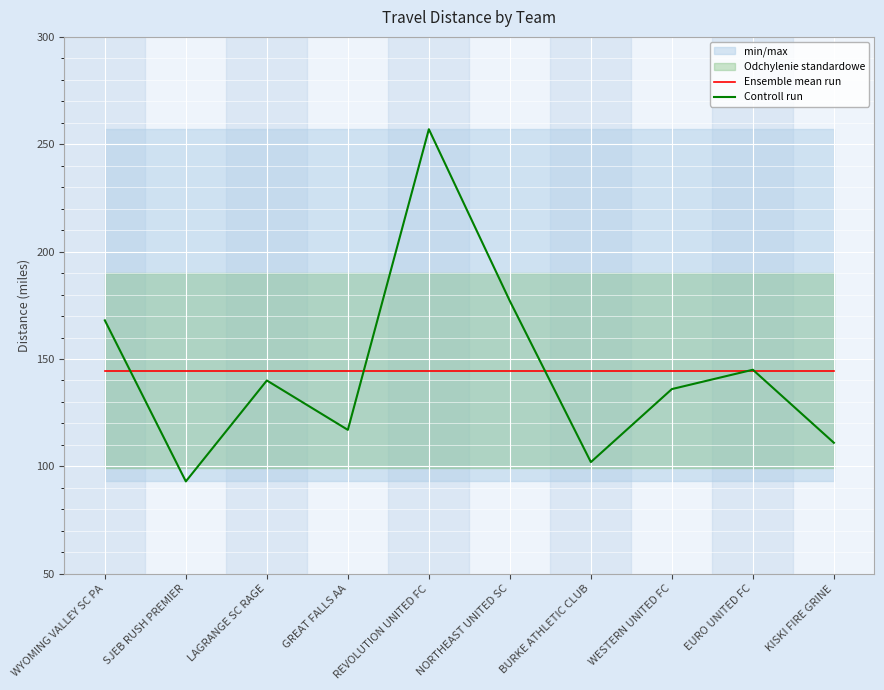

Between which two adjacent categories do Ensemble mean run and Controll run first intersect?

WYOMING VALLEY SC PA and SJEB RUSH PREMIER